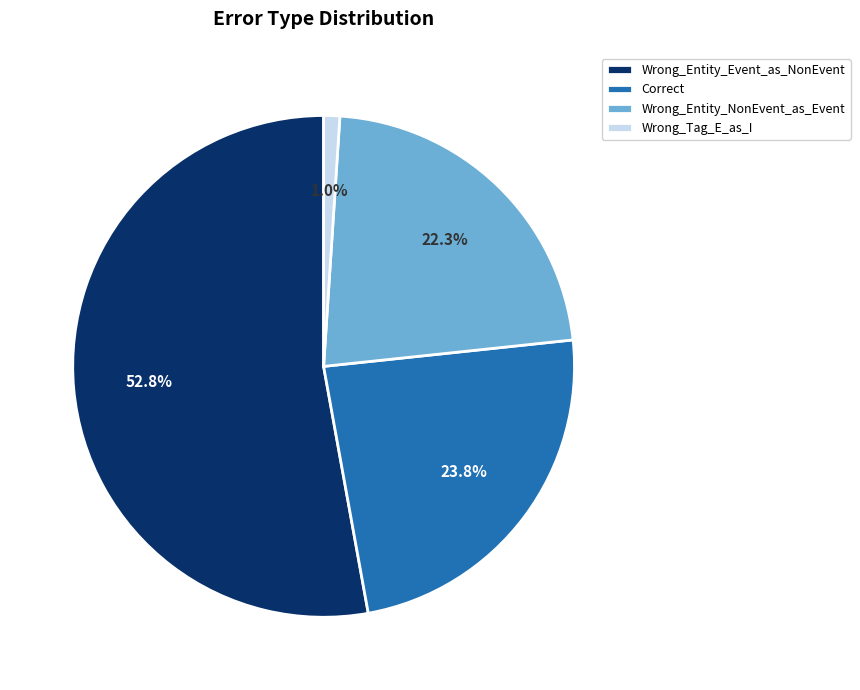

To the nearest percent, what portion does Wrong_Entity_NonEvent_as_Event represent?

22%